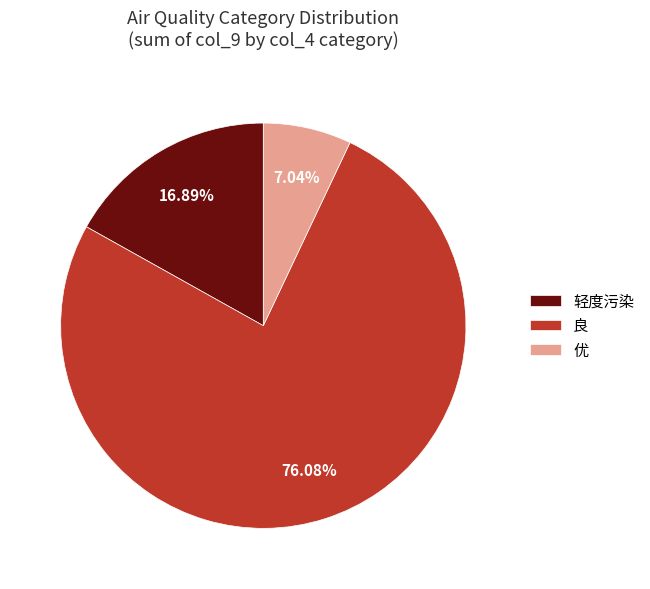

Is there a majority slice in this chart?

Yes